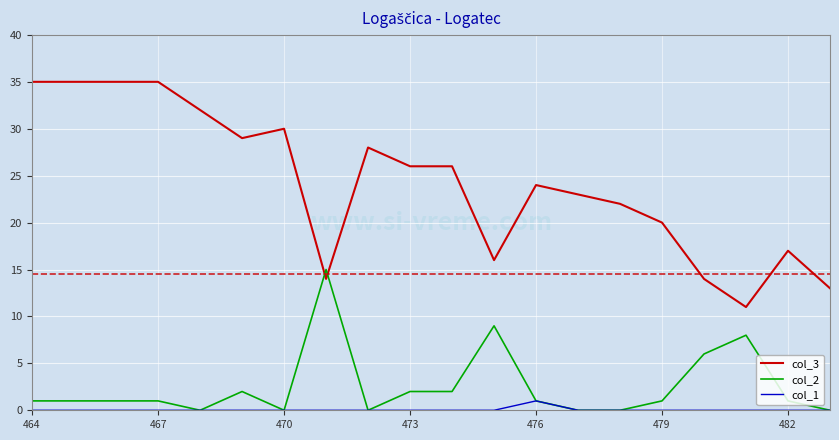

True or false: col_3 has more than 1 interior local peaks.

True